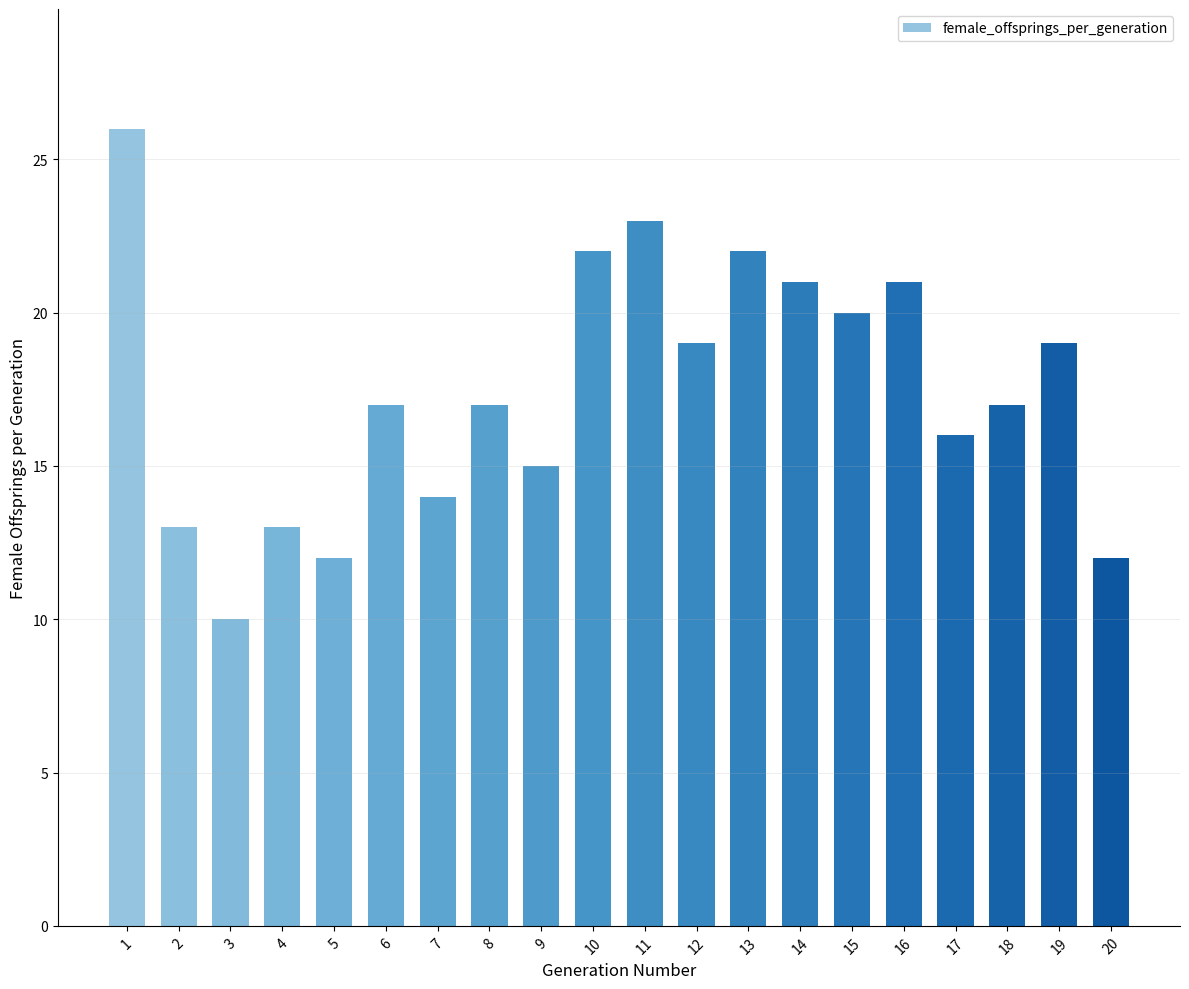

Reading right to left, transcribe all the data shown in this chart.

20=12	19=19	18=17	17=16	16=21	15=20	14=21	13=22	12=19	11=23	10=22	9=15	8=17	7=14	6=17	5=12	4=13	3=10	2=13	1=26